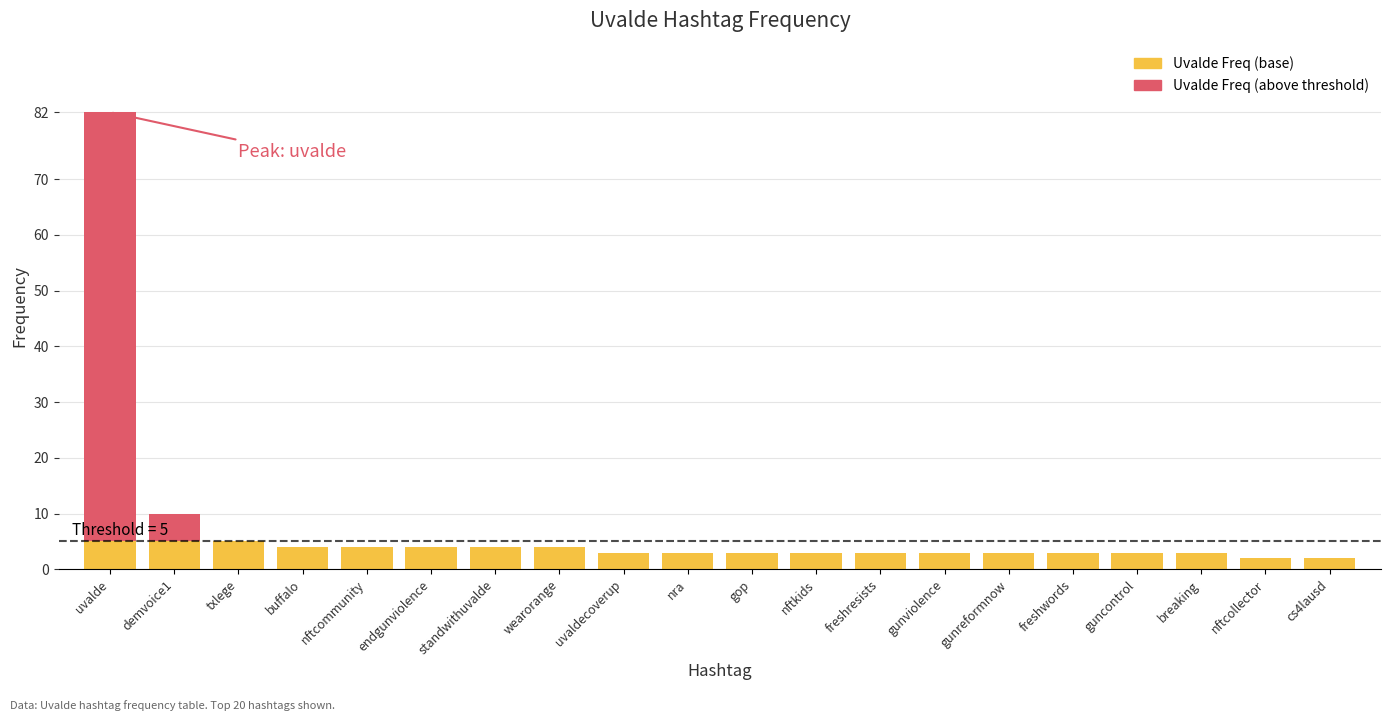

How many series are shown in this chart?

2